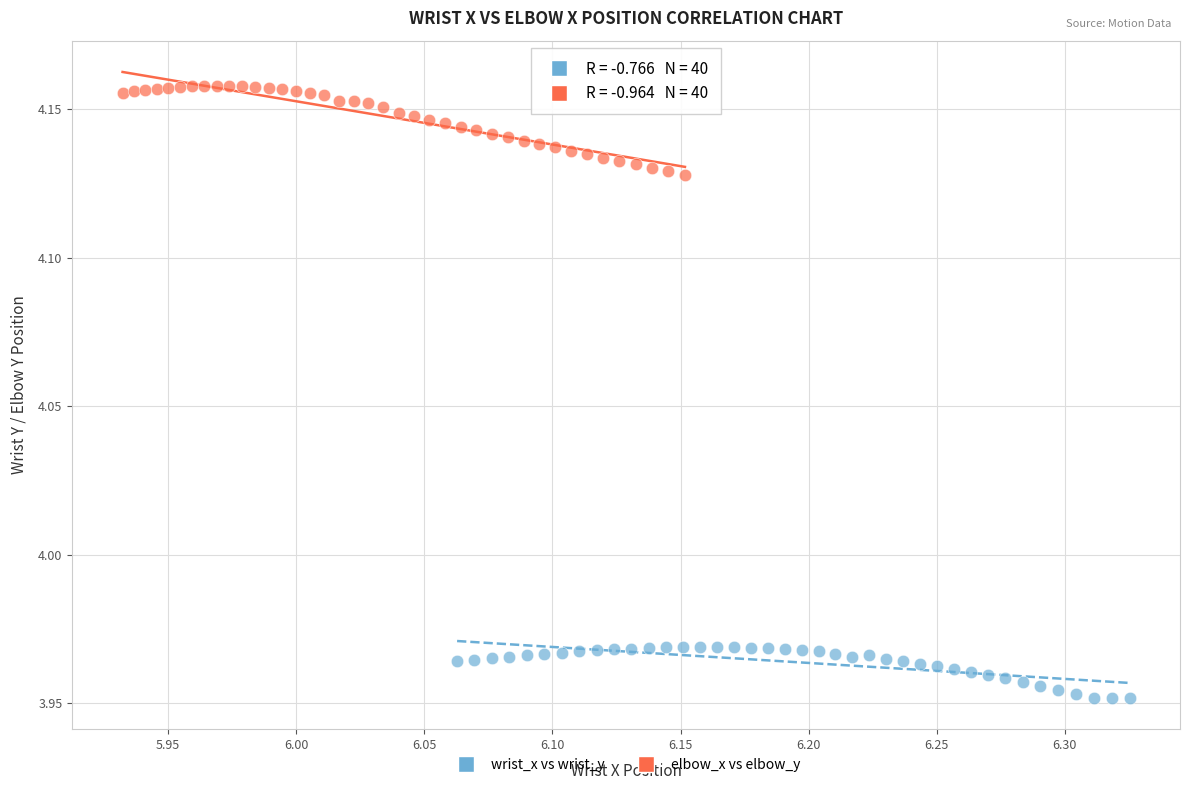

Which series contains the highest Y value?

elbow_x vs elbow_y